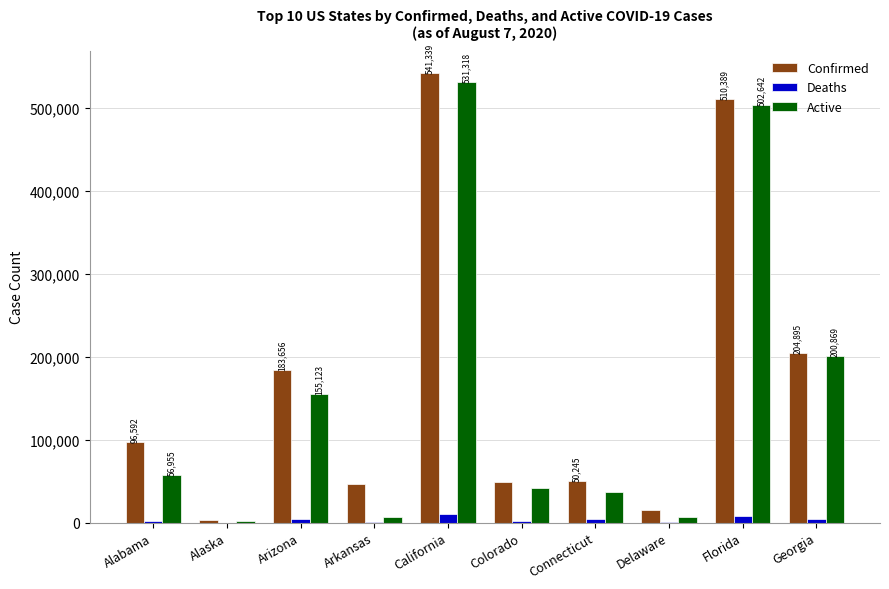

Is it true that Confirmed equals 11930 at Arkansas?

False